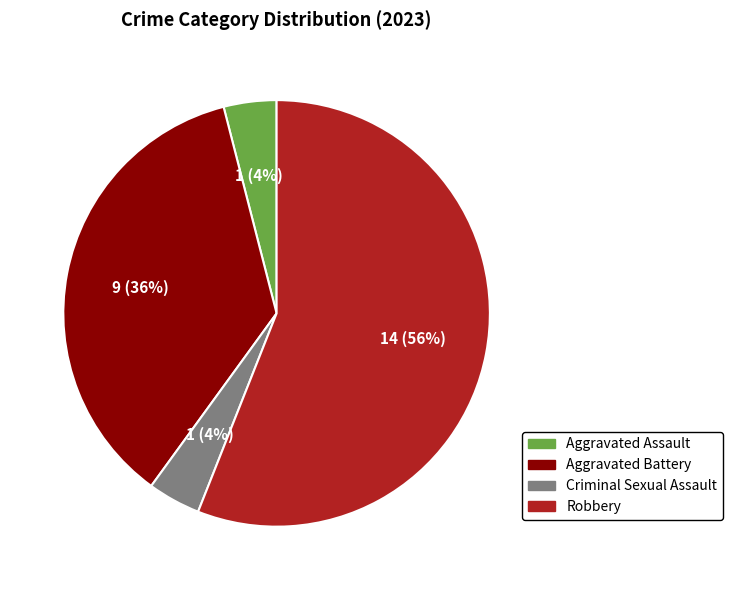

What is the largest slice in the pie chart?

Robbery